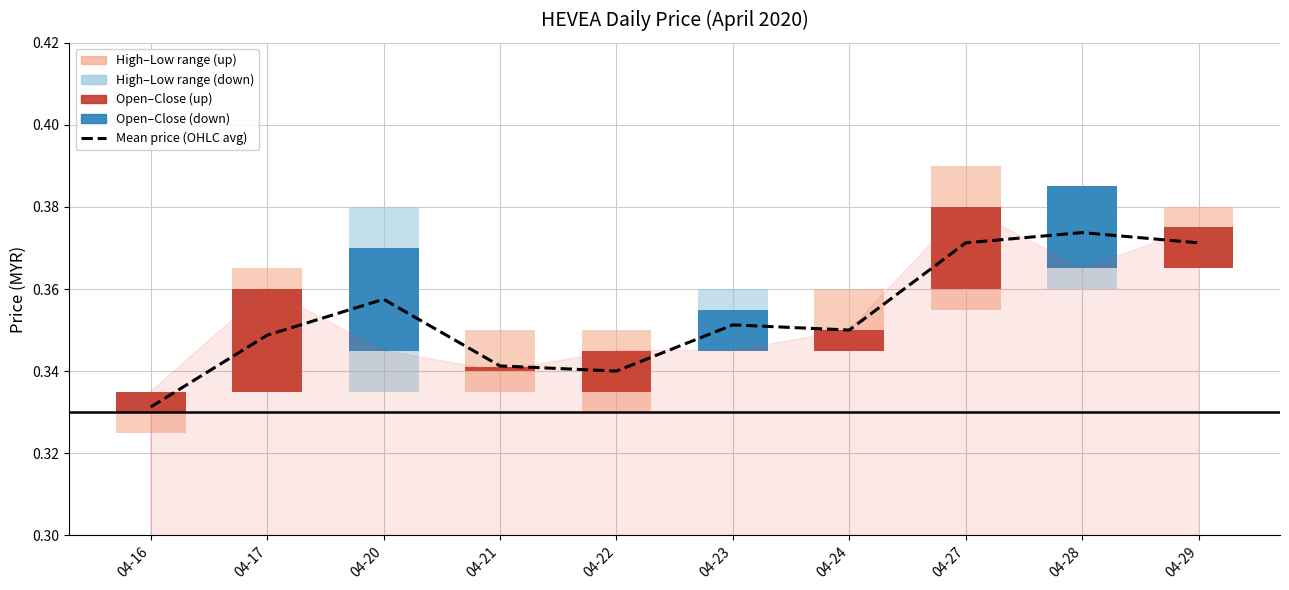

The chart shows a value of 0.4 at 04-20. True or false?

True